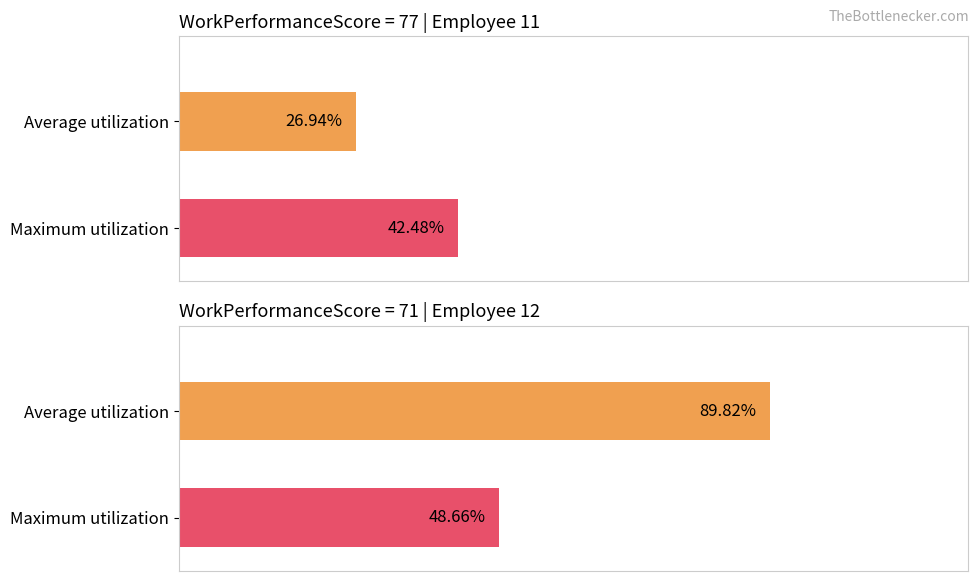

Between 69 and 76, which is larger?

76